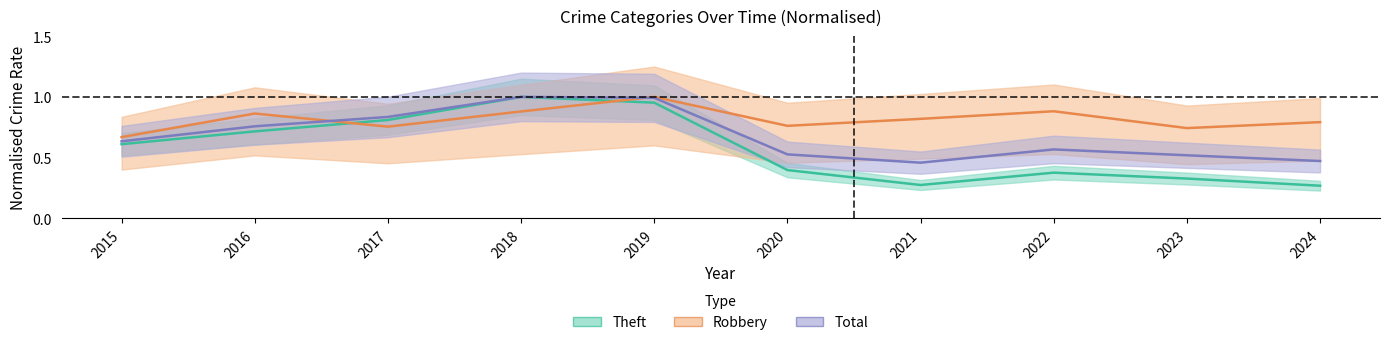

Which category has the lowest value across all series?

2024